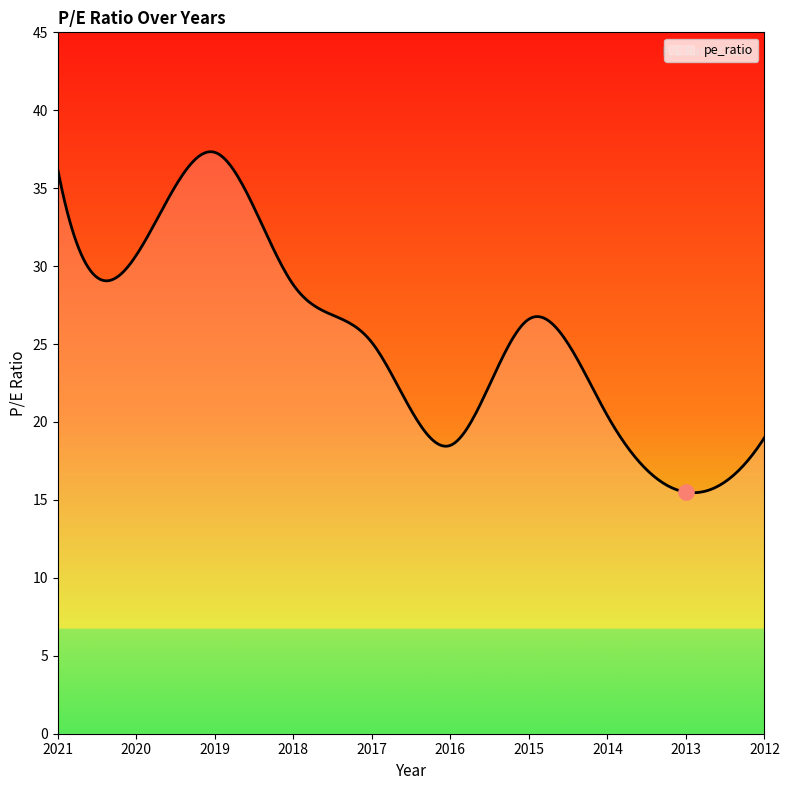

Approximately how many times larger is the value at 2014 compared to 2017?

0.8